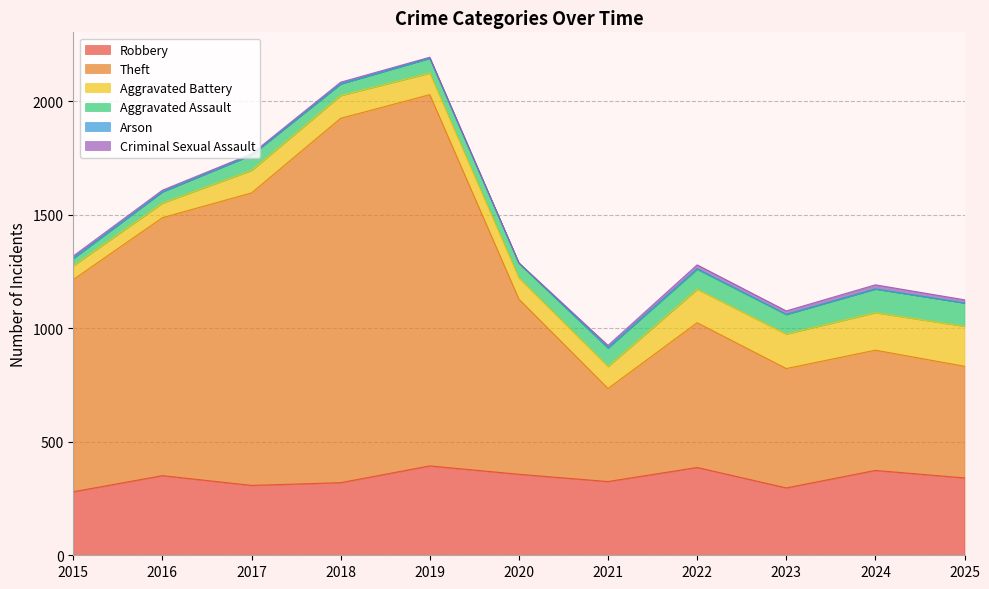

True or false: Robbery and Aggravated Battery cross at least once.

False